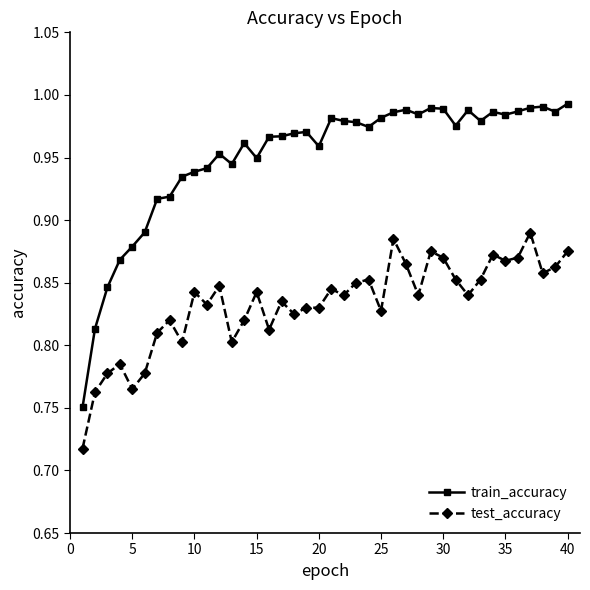

At how many categories does at least one series exceed 0?

40